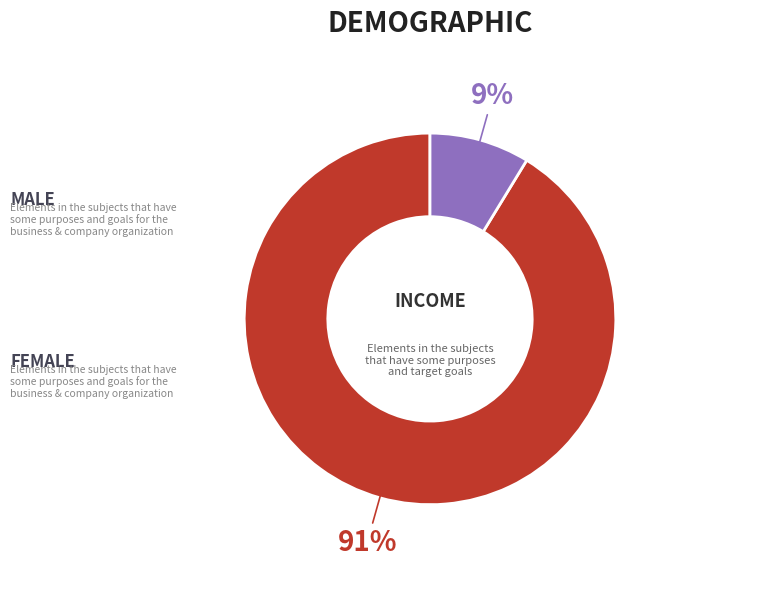

Does any single category account for the majority?

Yes